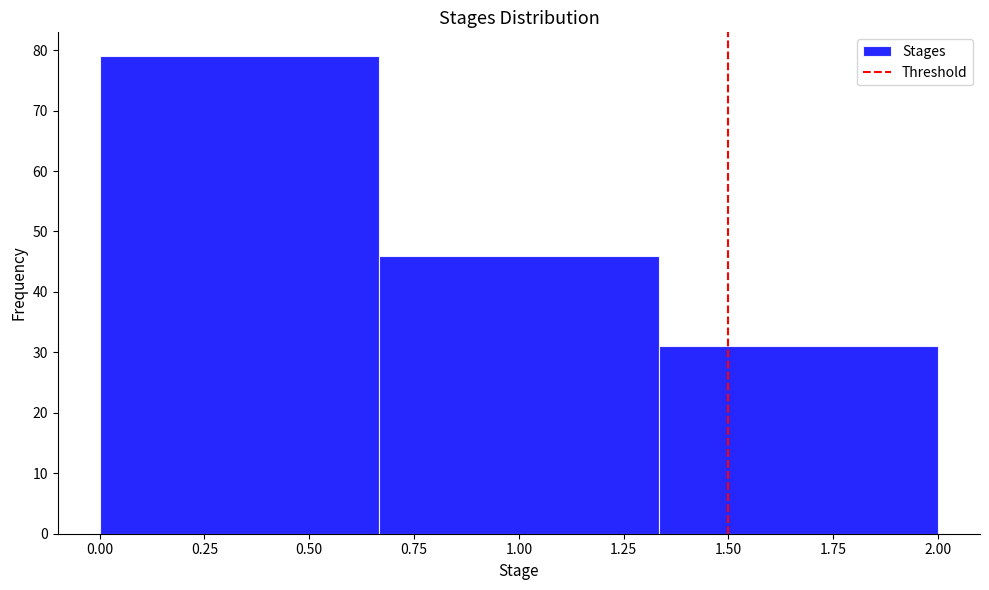

Reading left to right, list every bar in this chart as the range it spans on the x-axis followed by its height. Neither the bar edges nor the heights are printed on the chart, so give them approximately, as read against the axes.

0.00 to 0.65: 79
0.65 to 1.35: 46
1.35 to 2.00: 31